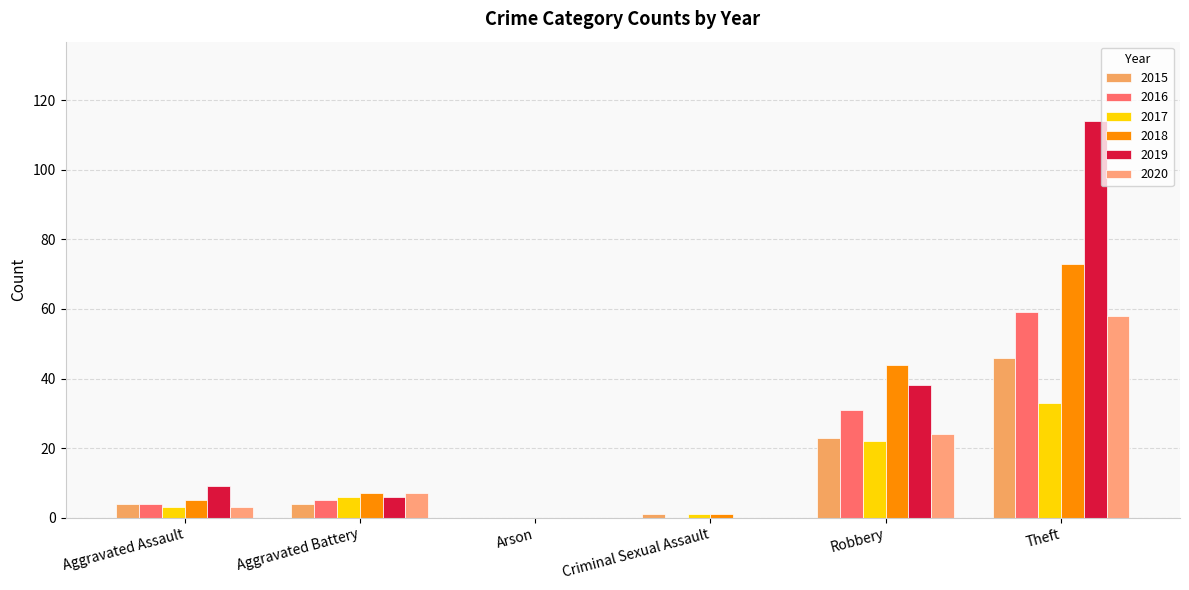

Reading left to right, what are all the values shown in this chart?

2015: 4	4	0	1	23	46
2016: 4	5	0	0	31	59
2017: 3	6	0	1	22	33
2018: 5	7	0	1	44	73
2019: 9	6	0	0	38	114
2020: 3	7	0	0	24	58